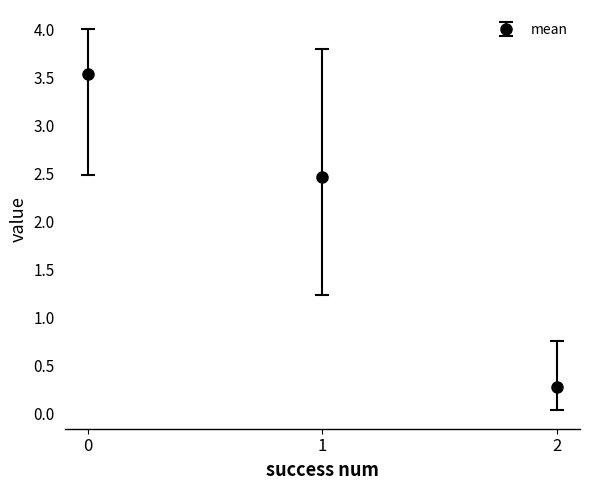

How many lines are shown in the chart?

1